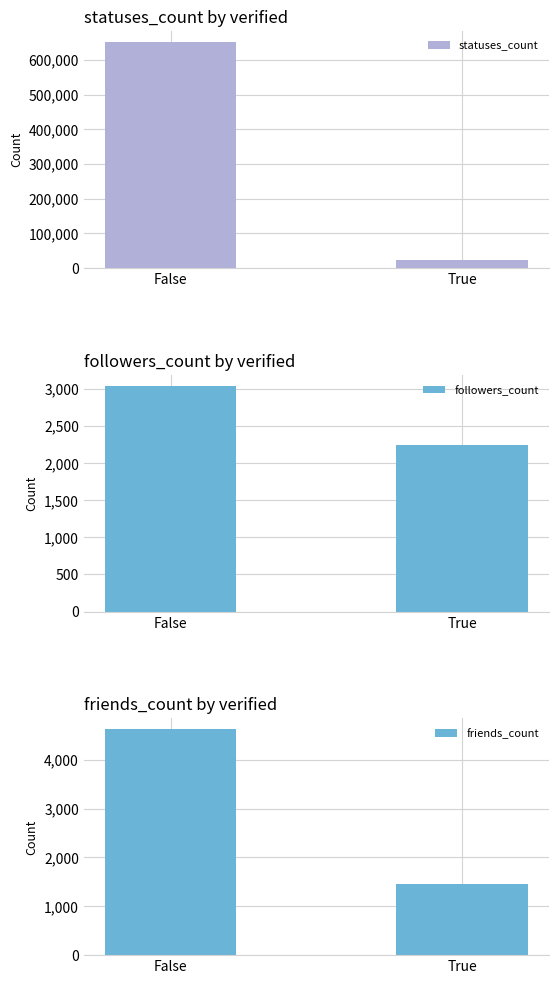

At True, list the series in order from largest to smallest.

statuses_count, followers_count, friends_count